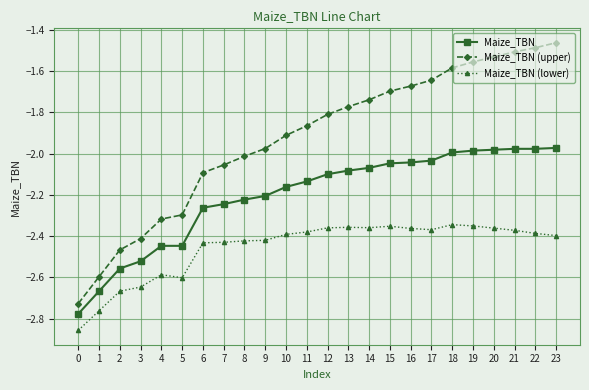

Is it true that Maize_TBN equals -1.2 at 21?

False